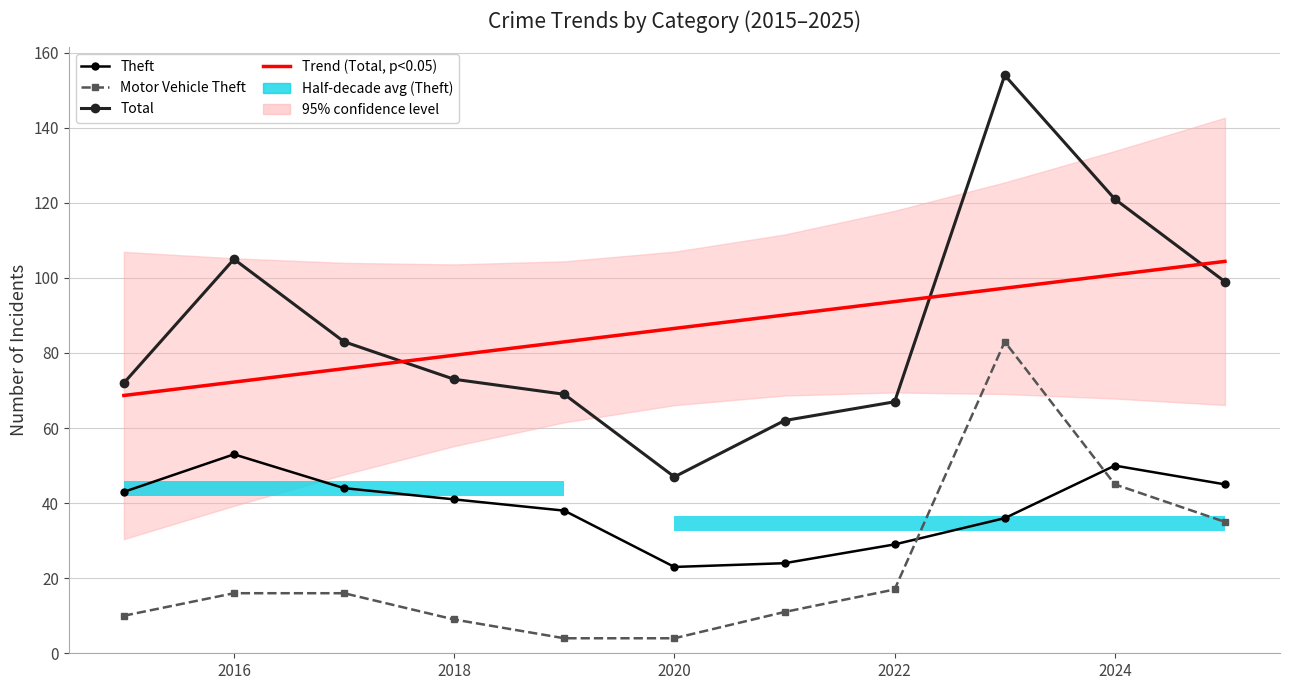

Where does the Total series first go above 73?

2016